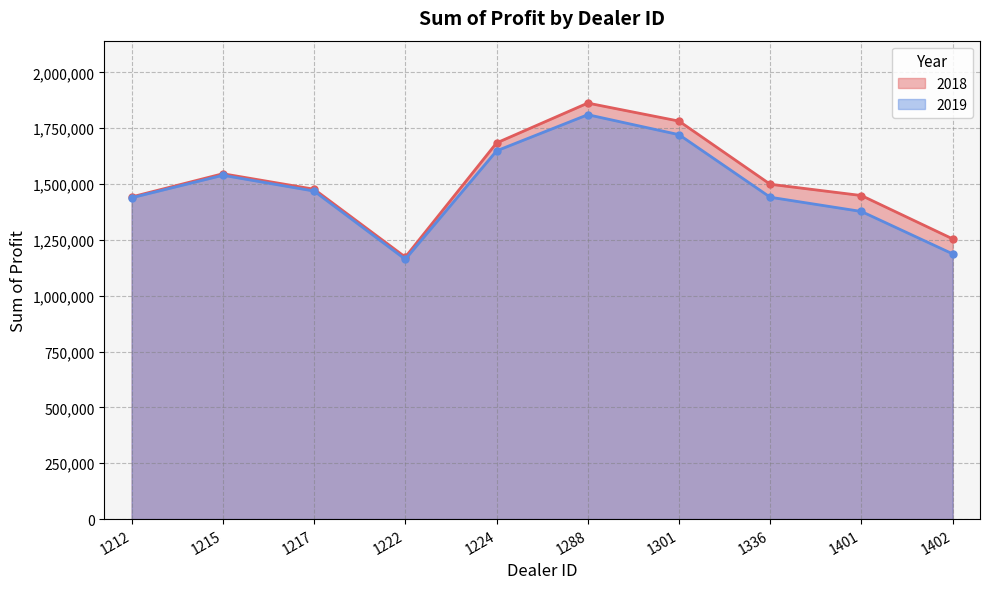

At which label does 2018 first exceed 1499372?

1215